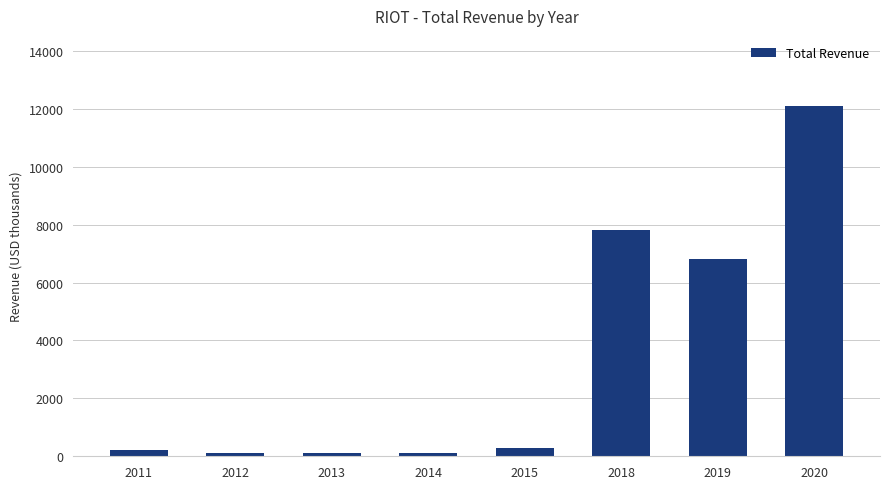

Reading left to right, extract all data points from this chart.

2011=200	2012=100	2013=100	2014=100	2015=300	2018=7800	2019=6800	2020=12100